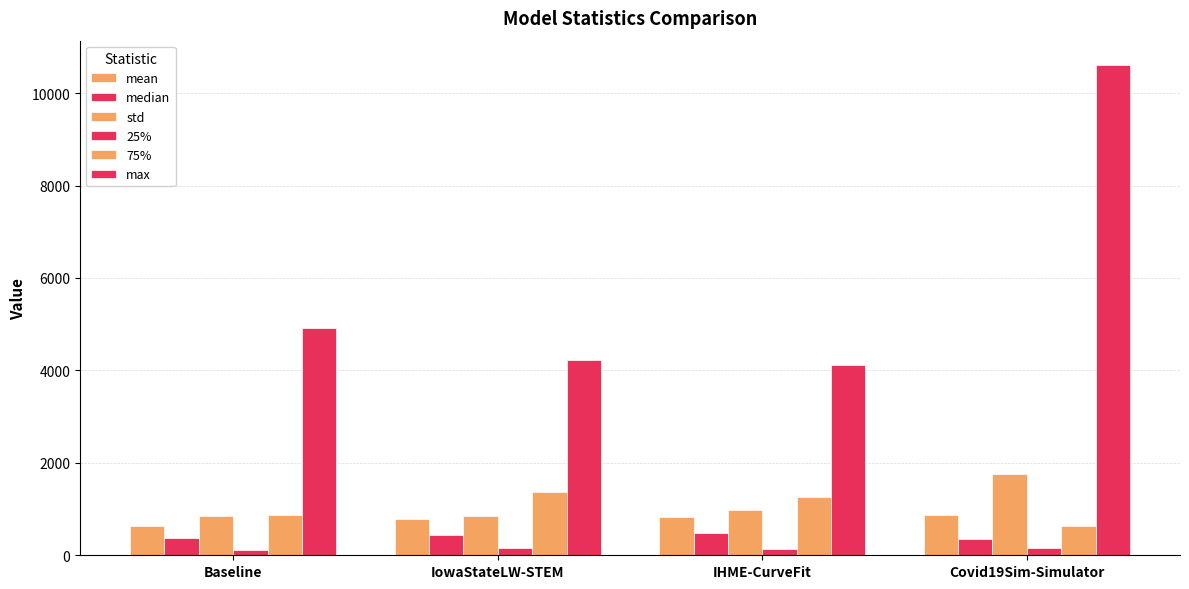

What value does the median series have at IowaStateLW-STEM?

431.0